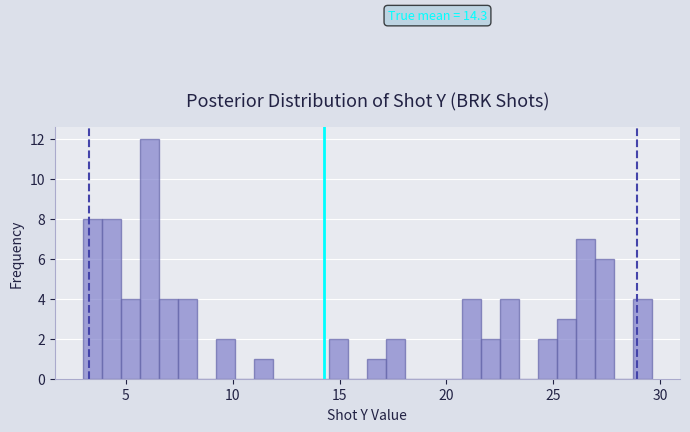

Read against the x-axis, roughly where is the centre of the tallest bar?

6.0